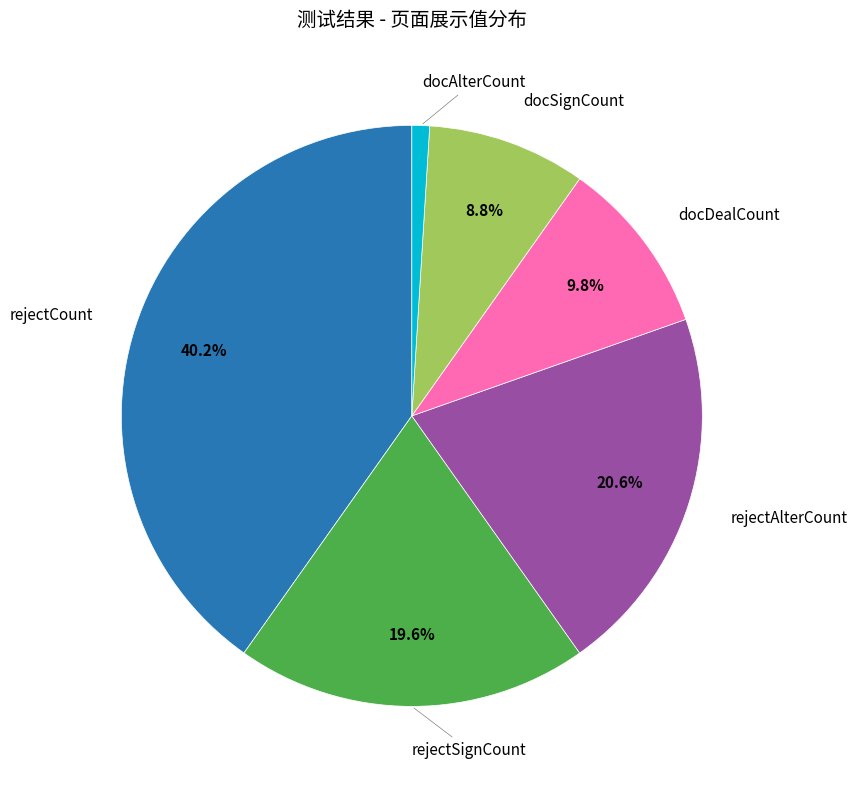

Is there a majority slice in this chart?

No